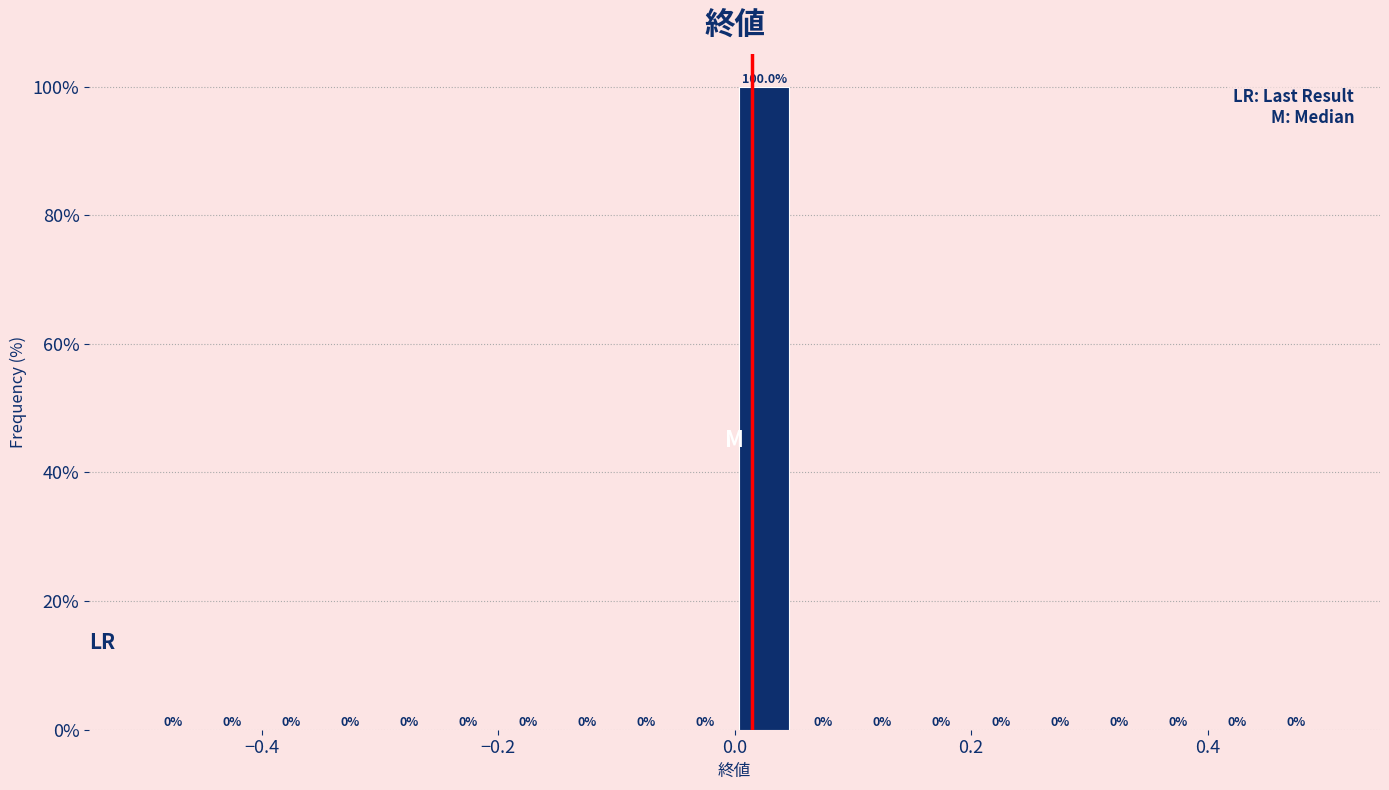

Read against the x-axis, roughly where is the centre of the tallest bar?

0.02